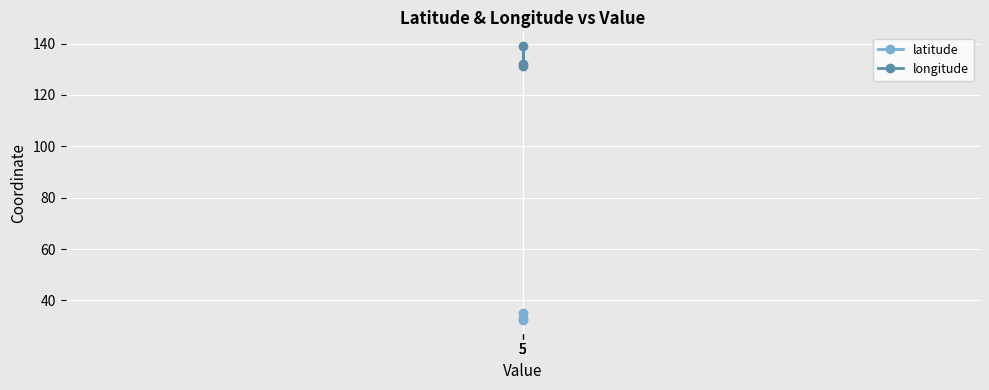

Which label corresponds to the smallest value in the chart?

5